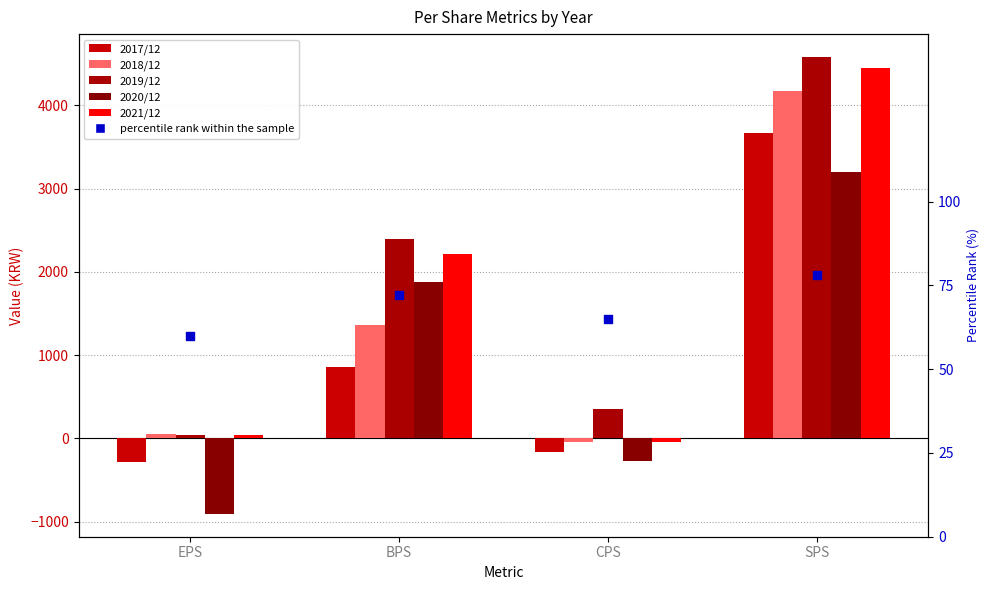

Which series reaches the maximum Y coordinate?

2019/12